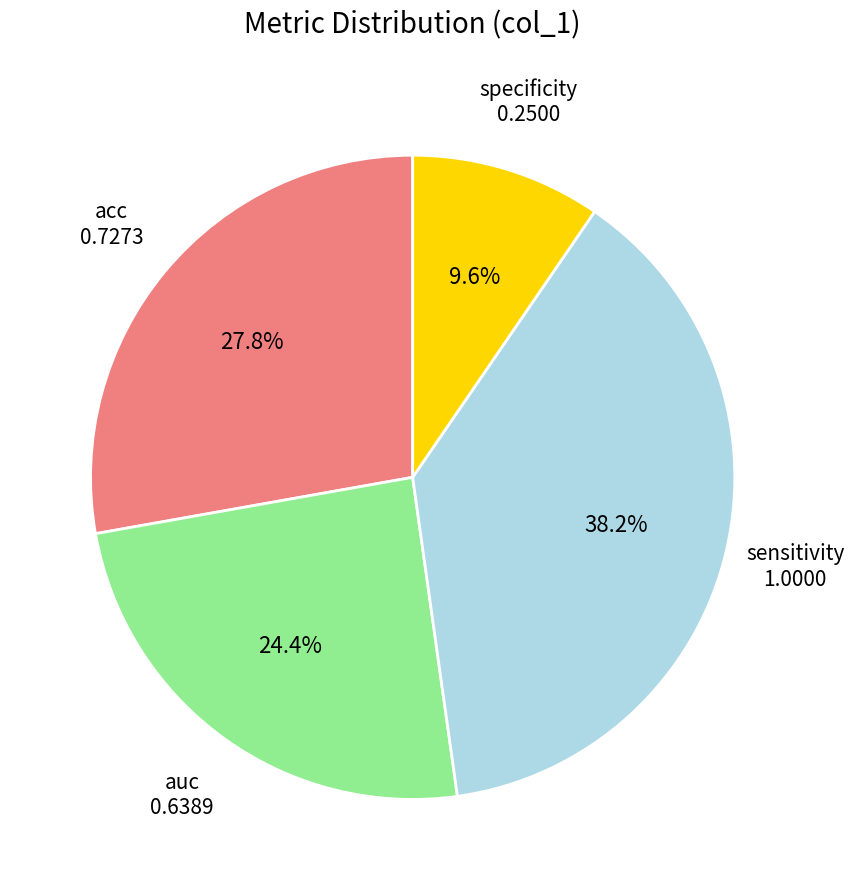

Is there any slice that represents more than half of the pie?

No